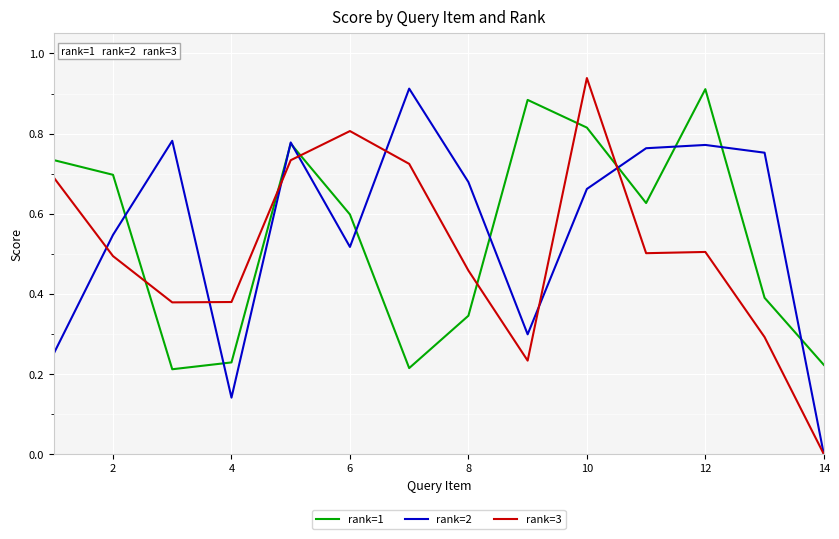

Does the chart display data point markers on the line(s)?

No